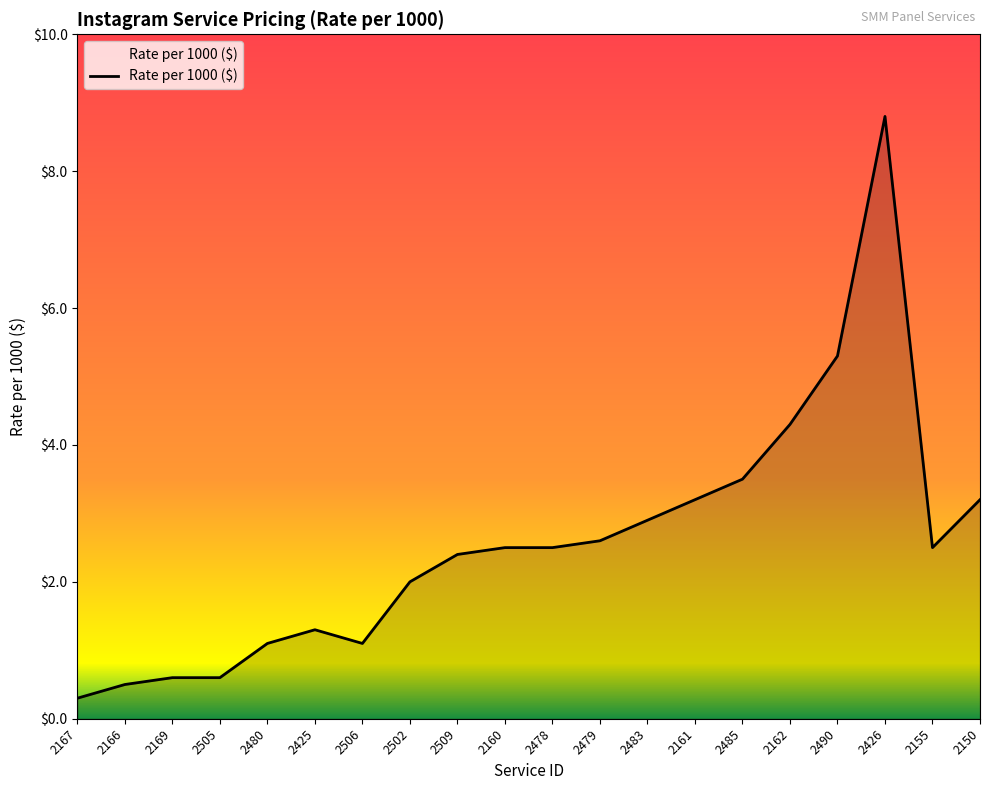

Which label corresponds to the largest value in the chart?

2426